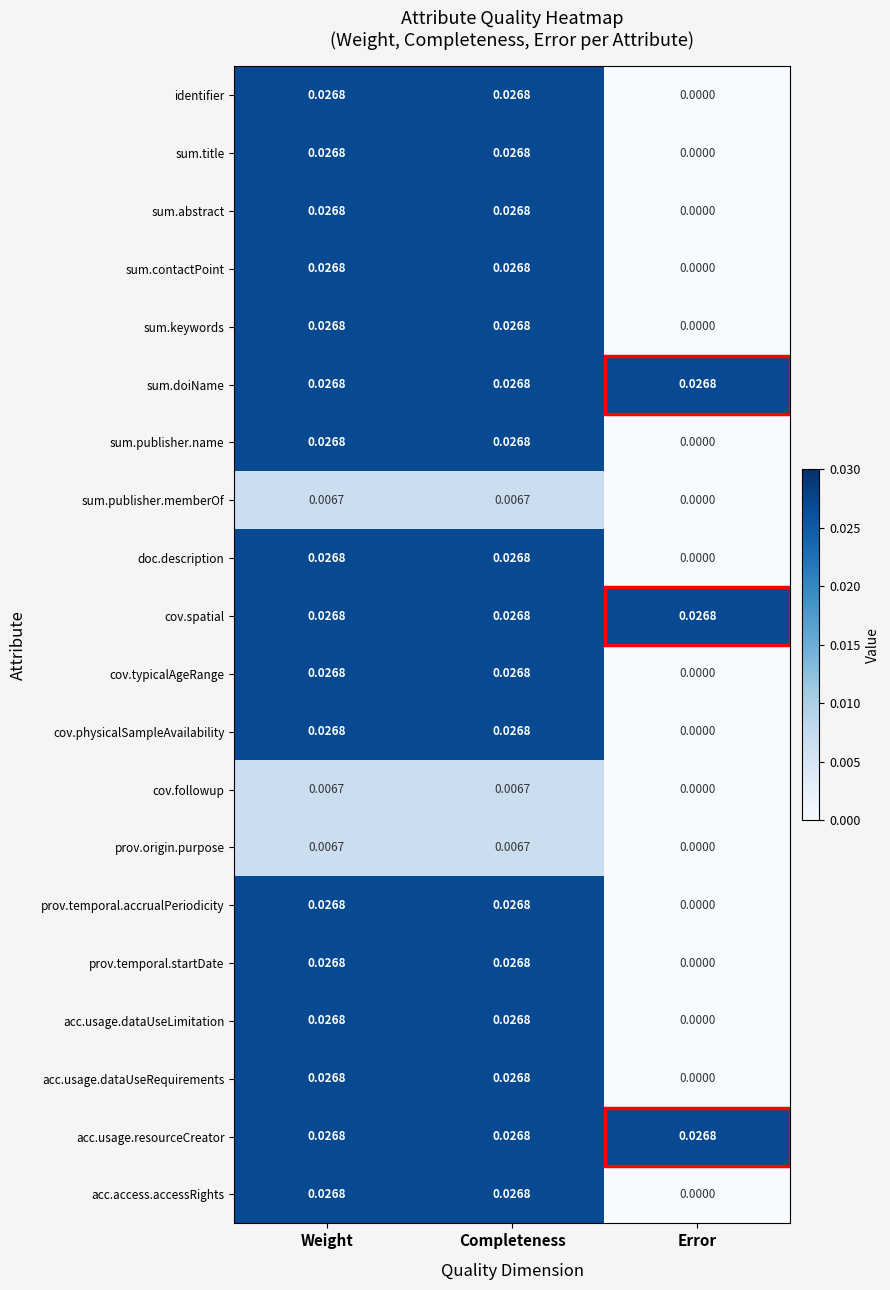

Is the value of prov.origin.purpose at Weight greater than the value of cov.typicalAgeRange at Weight?

No